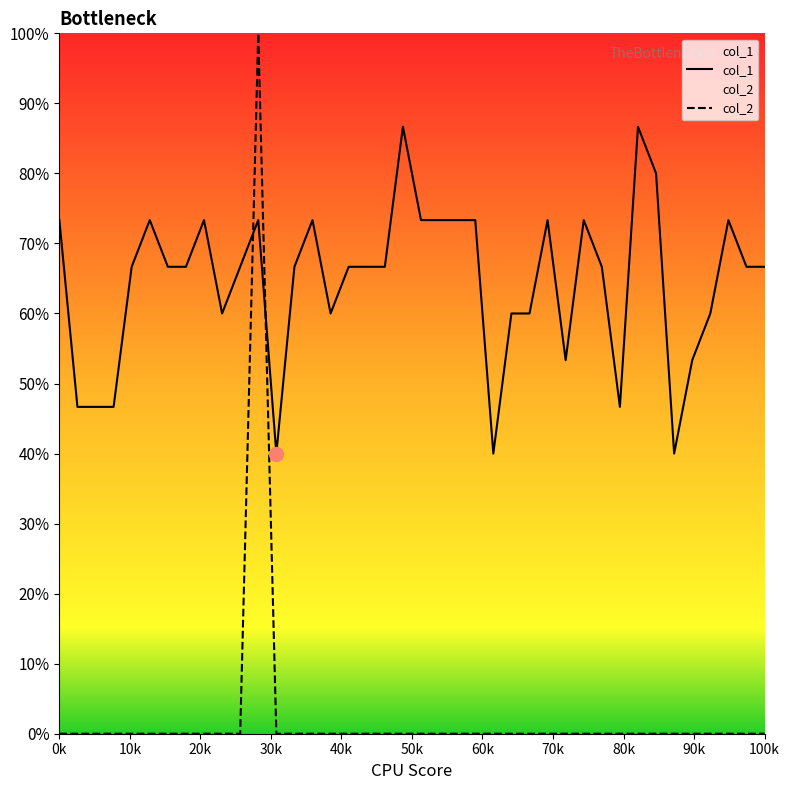

True or false: col_1 has a value of 0.4 at 40k.

False